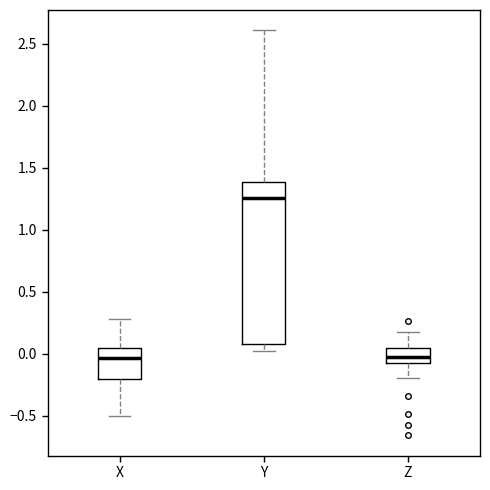

Reading left to right, transcribe this box plot: for each box, give where its median line is, the range the box spans, and where its two whiskers end, as read against the y-axis. The values are not printed on the chart, so give them approximately, as read against the axis.

X: median -0.05, box -0.20 to 0.05, whiskers -0.50 to 0.30
Y: median 1.25, box 0.10 to 1.40, whiskers 0.05 to 2.60
Z: median -0.05 (inside the box), box -0.05 to 0.05, whiskers -0.20 to 0.15